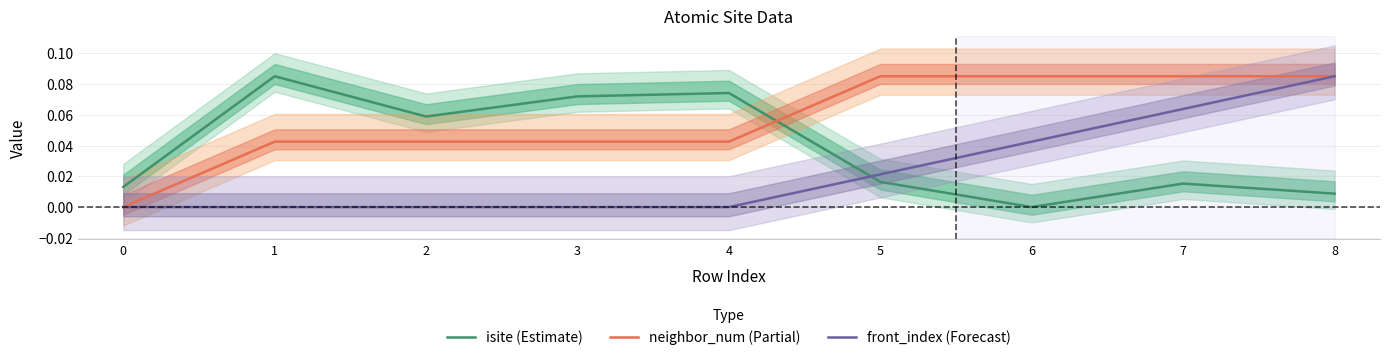

What is the highest value of the isite (Estimate) series?

0.1